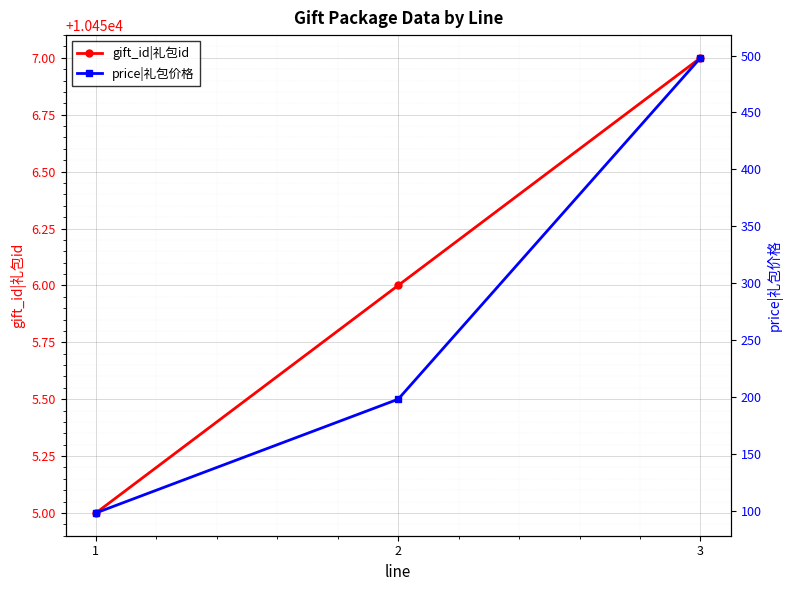

What is the value of the gift_id|礼包id point at the 2nd from the left?

10456